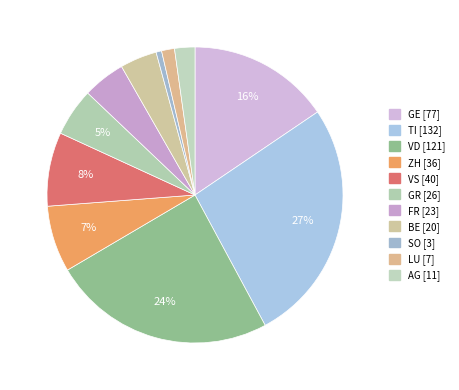

What is the largest slice in the pie chart?

TI